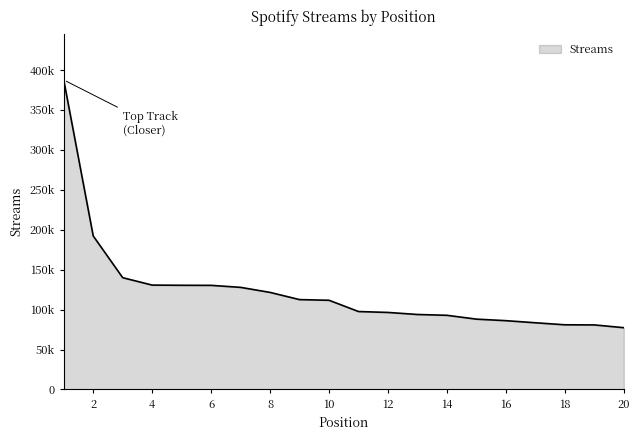

Does the chart display data point markers on the line(s)?

No